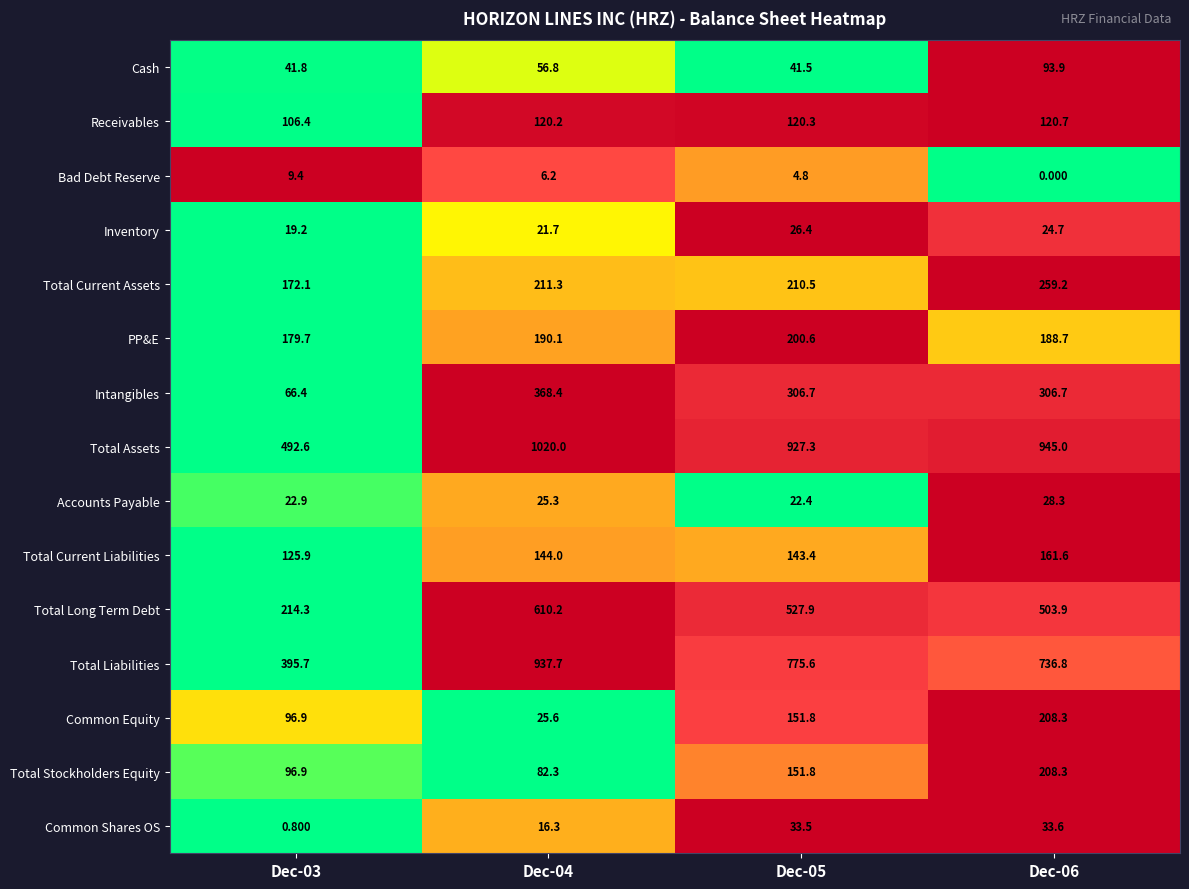

Which series has the widest spread of values?

Total Liabilities